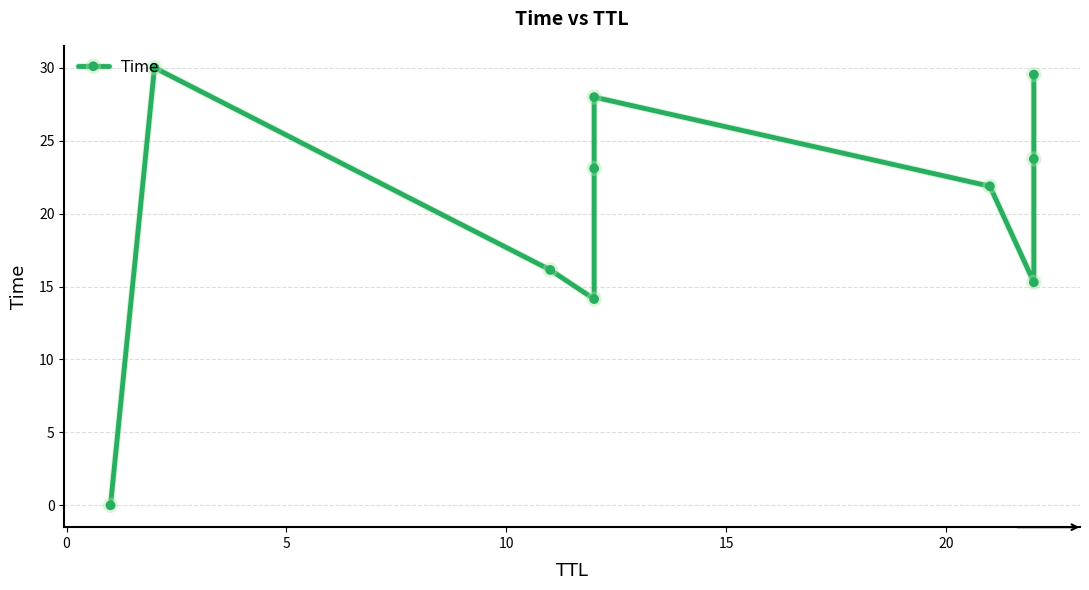

How many lines are shown in the chart?

1